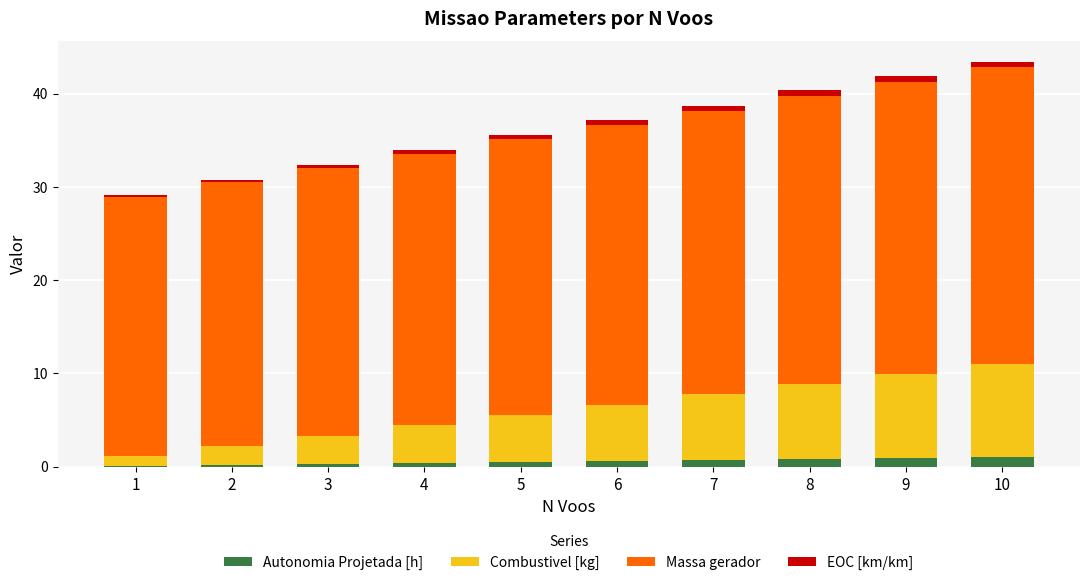

What is the sum of all Autonomia Projetada [h] values?

5.8